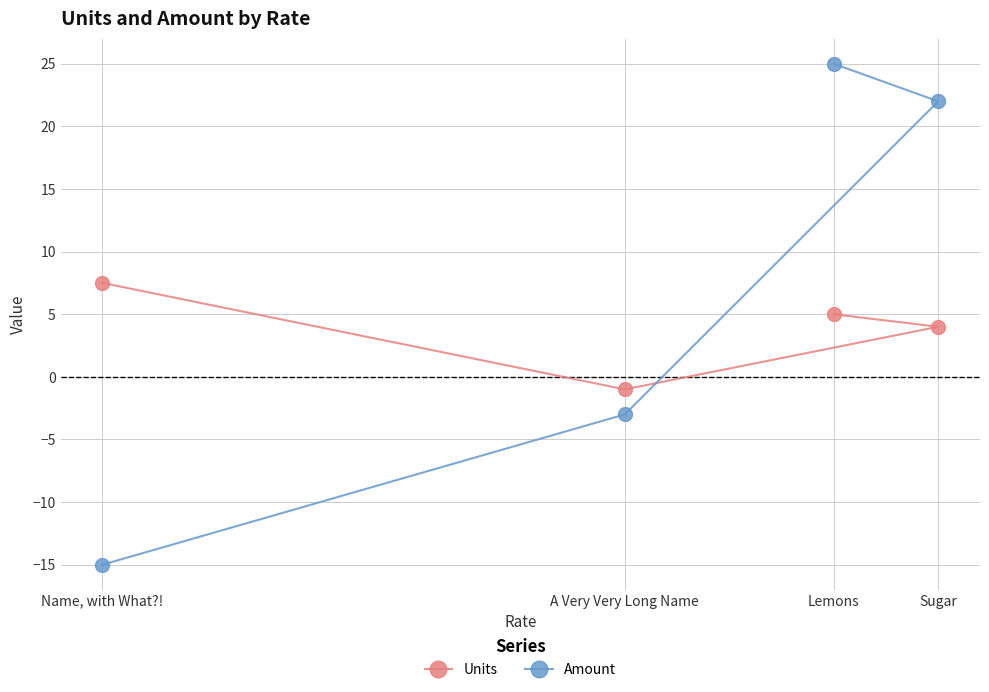

Between A Very Very Long Name and Sugar, which series saw the biggest shift?

Amount